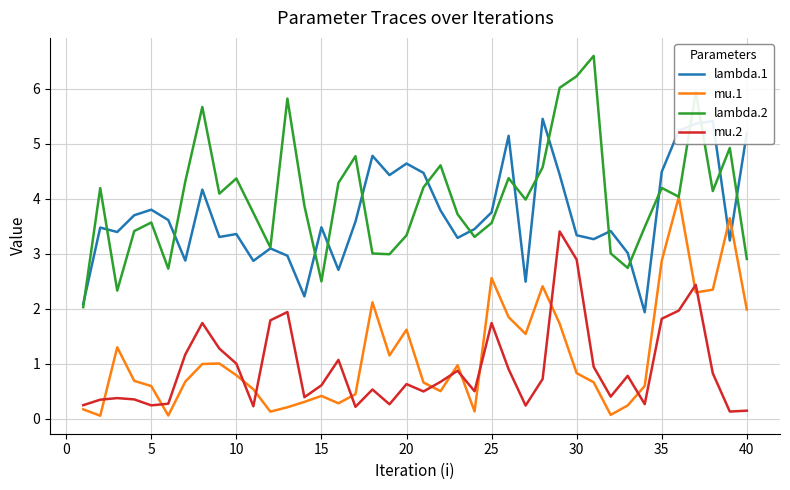

Rank the series by their maximum value, from lowest to highest.

mu.2, mu.1, lambda.1, lambda.2